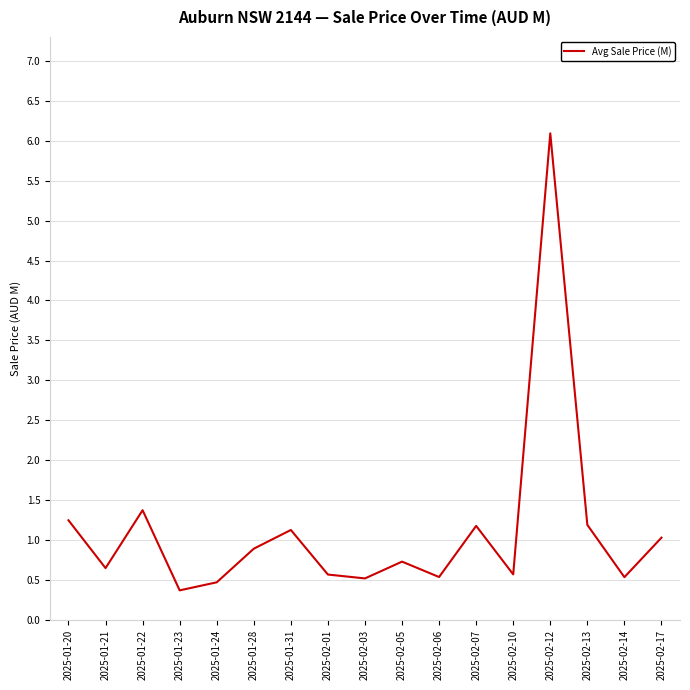

Which has a higher value, 2025-02-13 or 2025-02-12?

2025-02-12